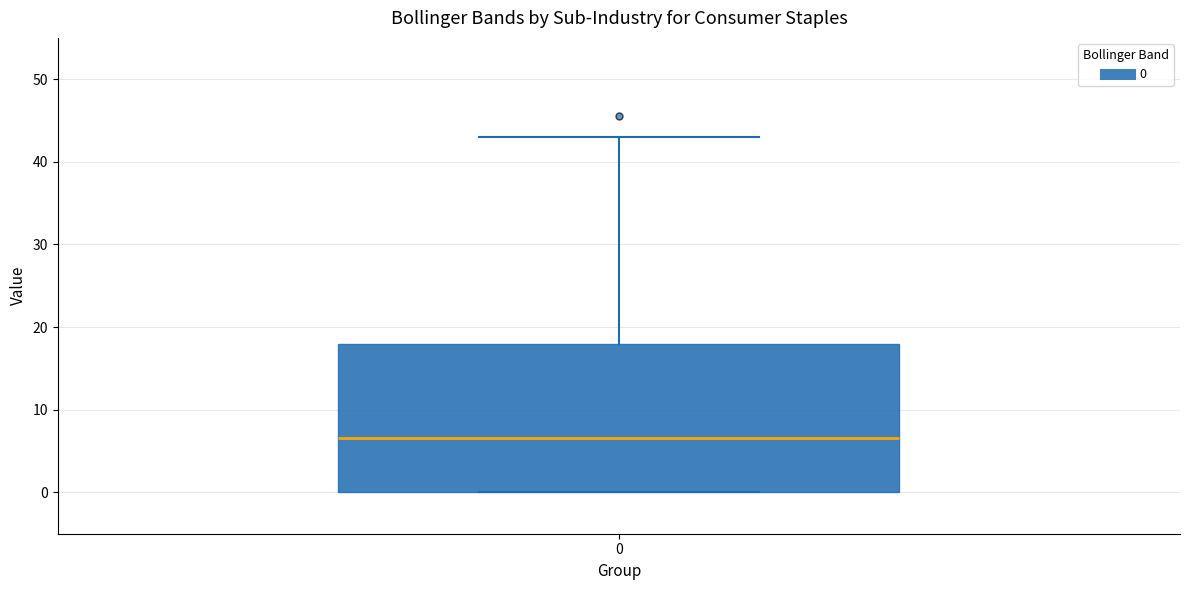

Transcribe this box plot: give where the median line is, the range the box spans, and where the two whiskers end, as read against the y-axis. The values are not printed on the chart, so give them approximately, as read against the axis.

median 7, box 0 to 18, whiskers 0 to 43